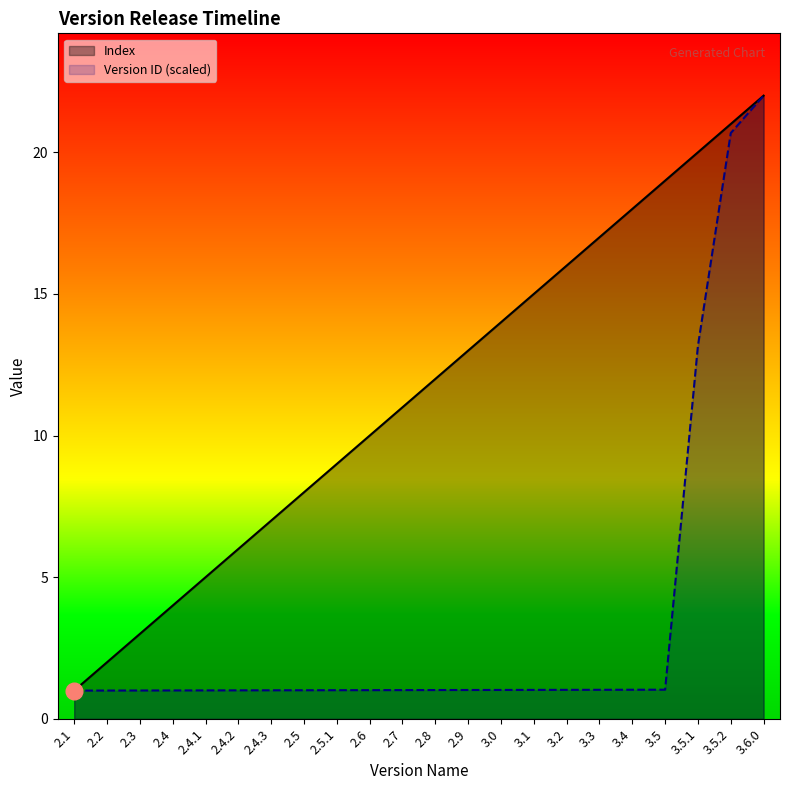

True or false: Index and Version ID (normalized) cross at least once.

False